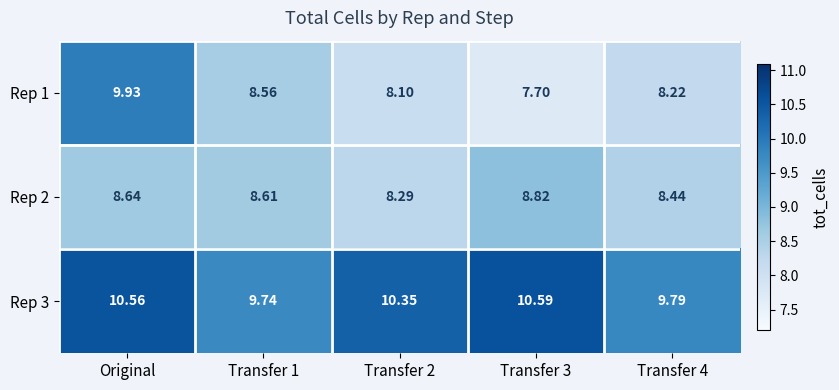

At which category is the sum across all series the highest?

Original